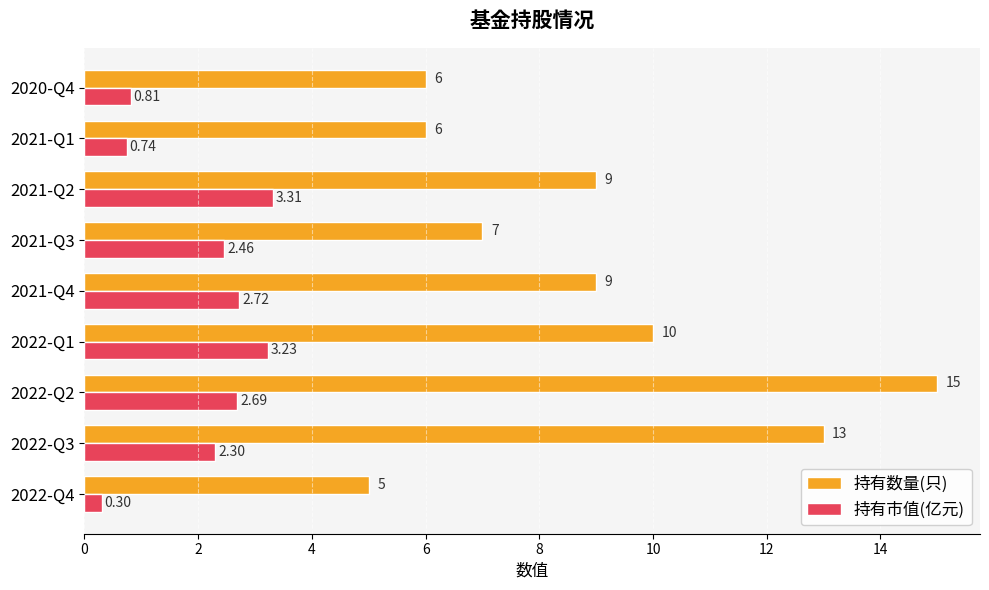

Rank the series by their average value, from lowest to highest.

持有市值(亿元), 持有数量(只)